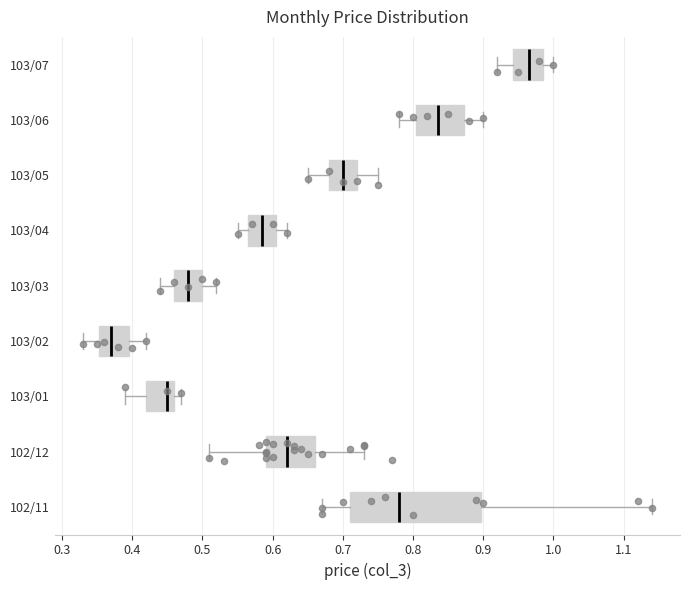

Reading bottom to top, transcribe this box plot: for each box, give where its median line is, the range the box spans, and where its two whiskers end, as read against the x-axis. The values are not printed on the chart, so give them approximately, as read against the axis.

102/11: median 0.78, box 0.71 to 0.90, whiskers 0.67 to 1.14
102/12: median 0.62, box 0.59 to 0.66, whiskers 0.51 to 0.73
103/01: median 0.45, box 0.42 to 0.46, whiskers 0.39 to 0.47
103/02: median 0.37, box 0.35 to 0.40, whiskers 0.33 to 0.42
103/03: median 0.48, box 0.46 to 0.50, whiskers 0.44 to 0.52
103/04: median 0.59, box 0.57 to 0.61, whiskers 0.55 to 0.62
103/05: median 0.70, box 0.68 to 0.72, whiskers 0.65 to 0.75
103/06: median 0.84, box 0.81 to 0.87, whiskers 0.78 to 0.90
103/07: median 0.97, box 0.94 to 0.99, whiskers 0.92 to 1.00